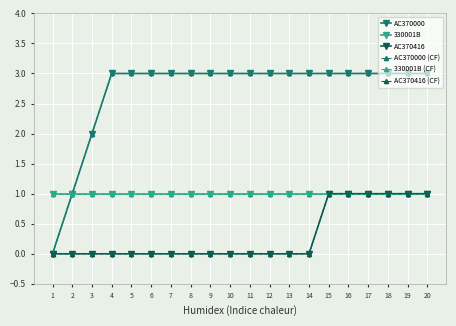

True or false: AC370416 (CF) and AC370416 cross at least once.

False